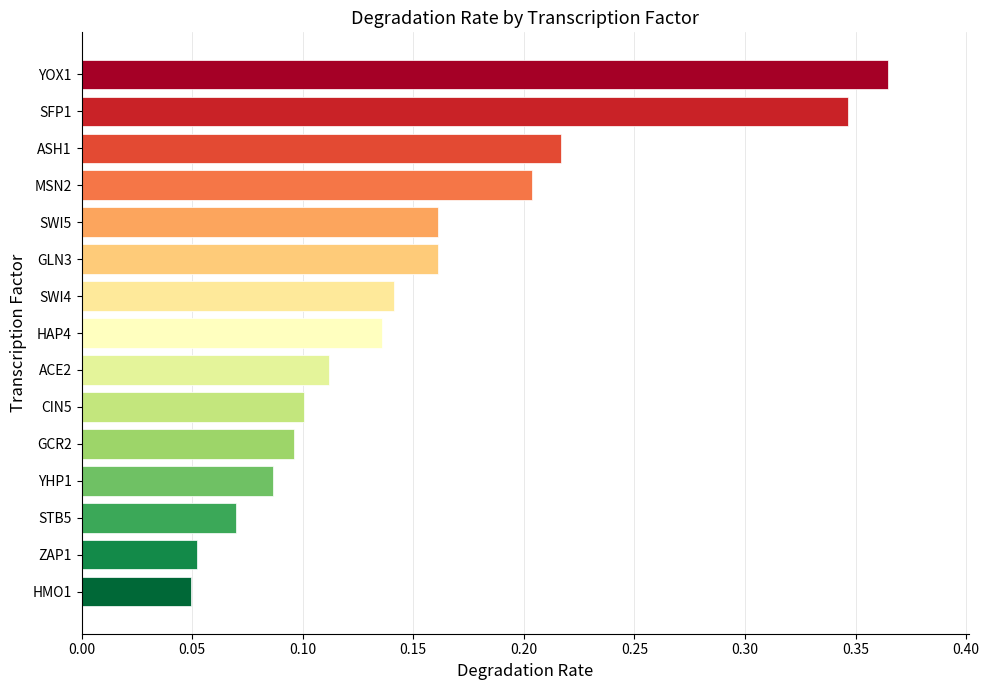

Are the bars horizontal?

Yes